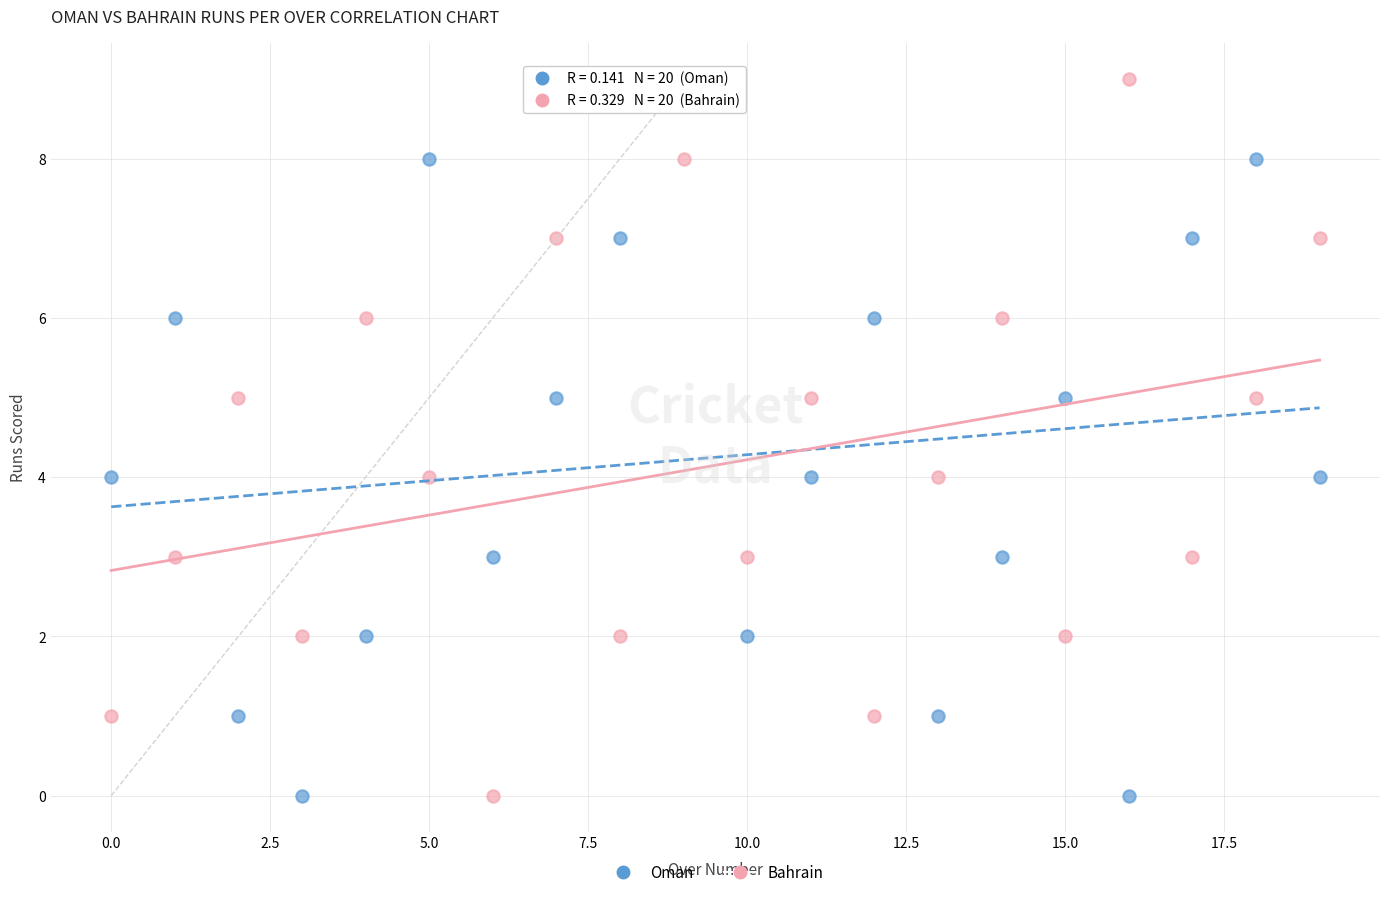

Across all data points, what is the range of Y values (max minus min)?

9